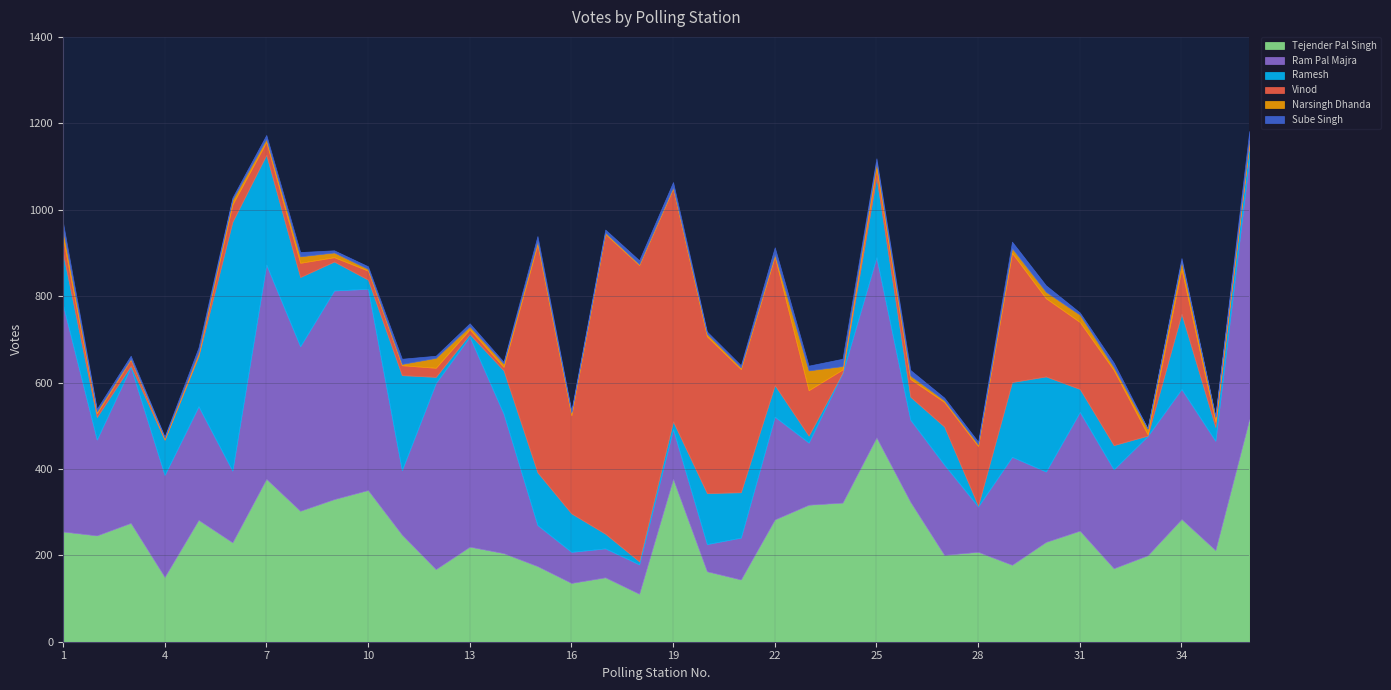

True or false: Sube Singh and Ram Pal Majra intersect in this chart.

False